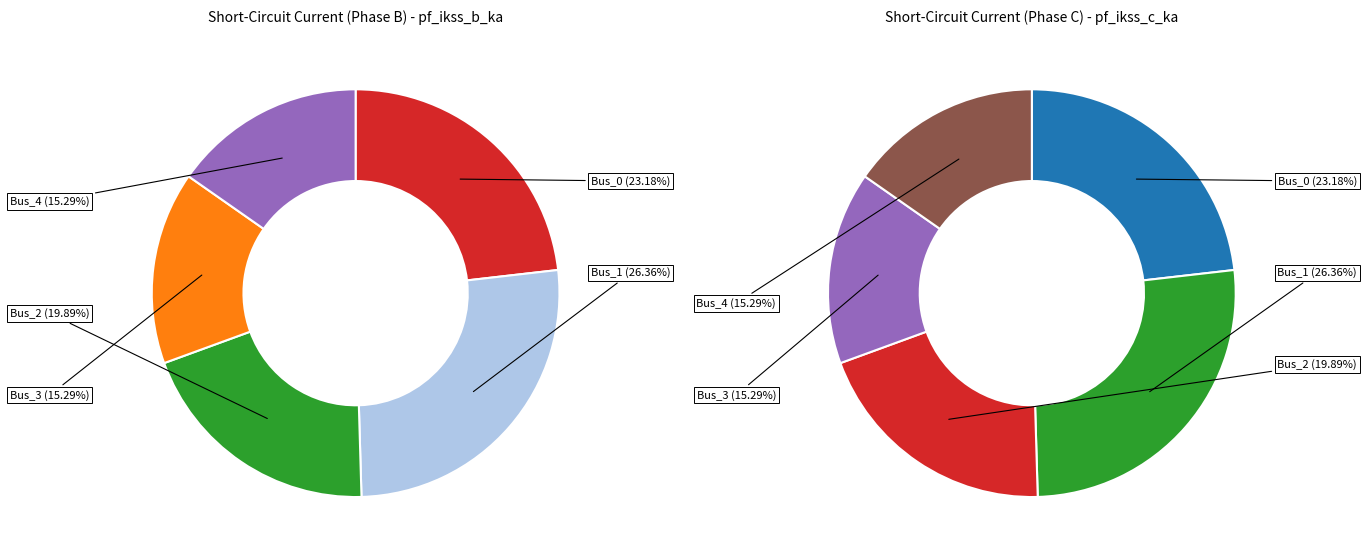

Which slice is the smallest?

Bus_4